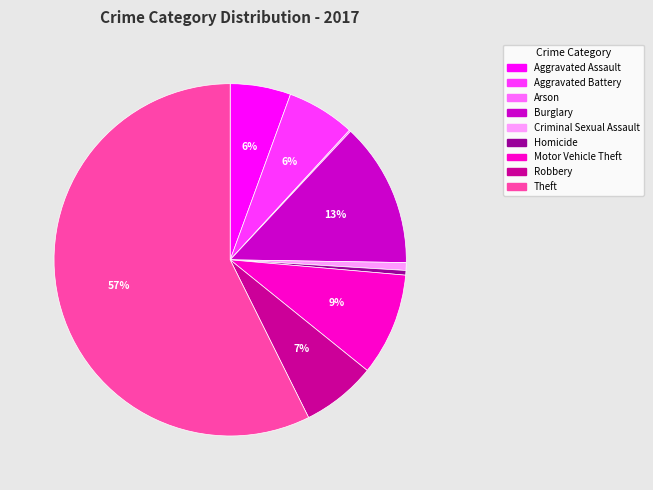

To the nearest percent, what is the average slice percentage?

11%